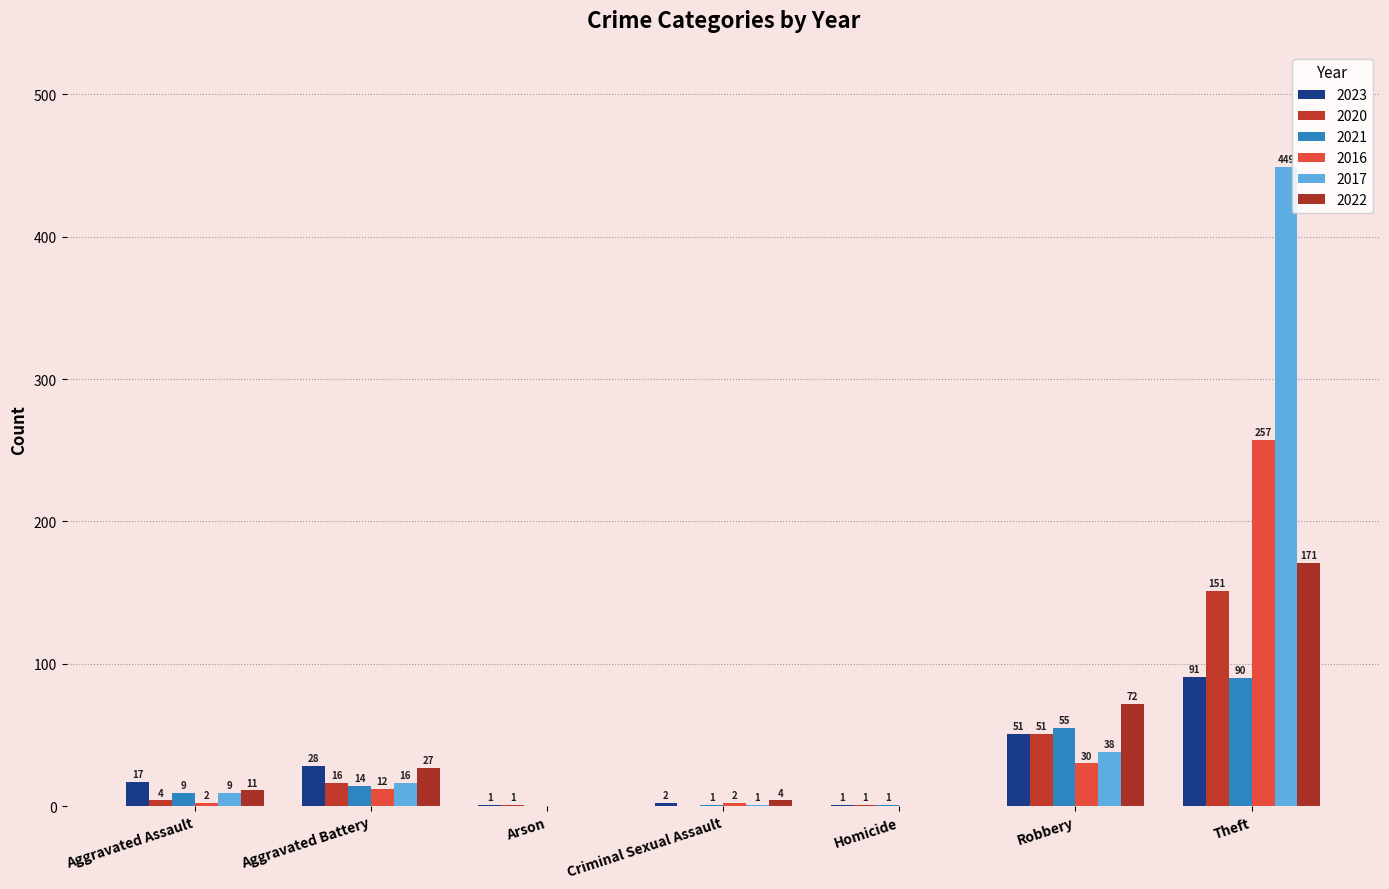

At which category is the sum across all series the highest?

Theft